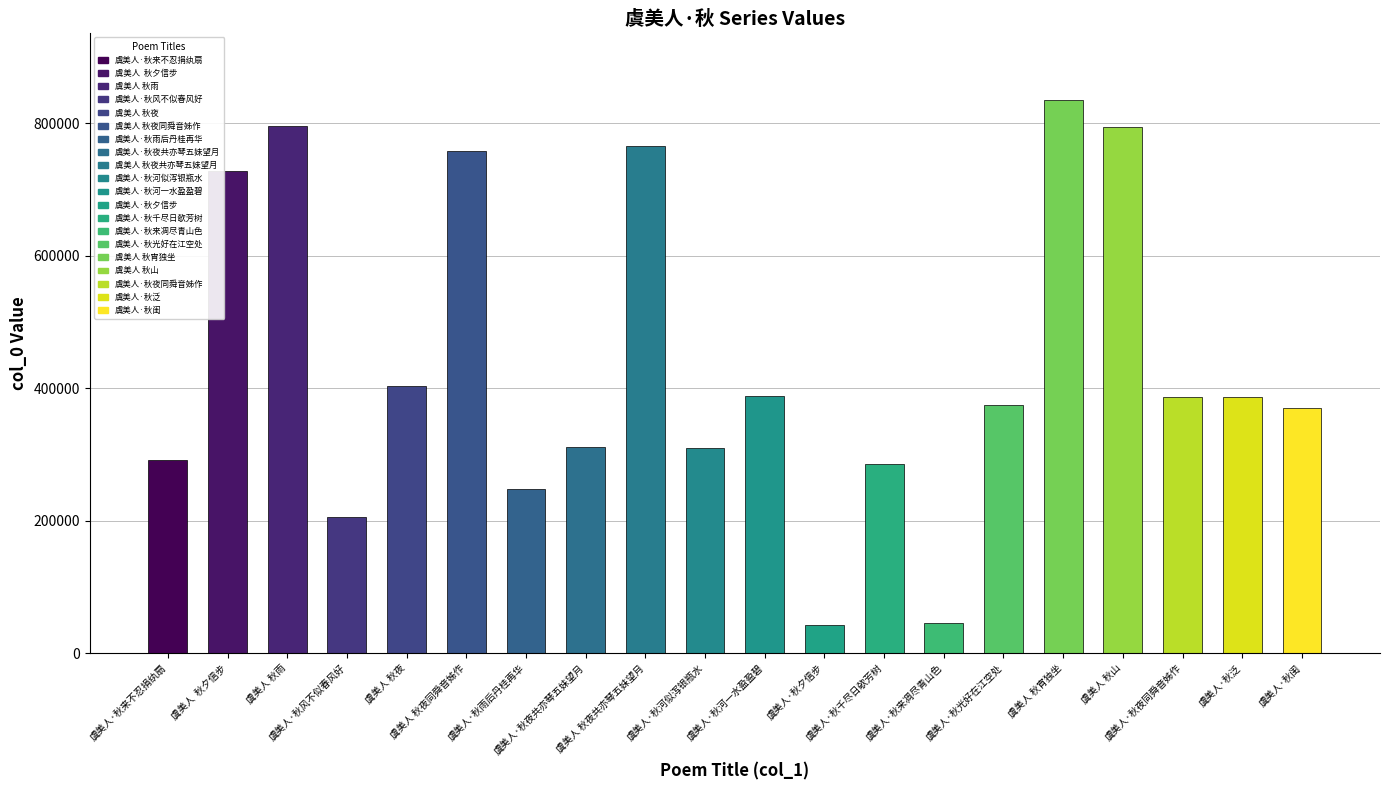

What is the greatest value displayed?

835602